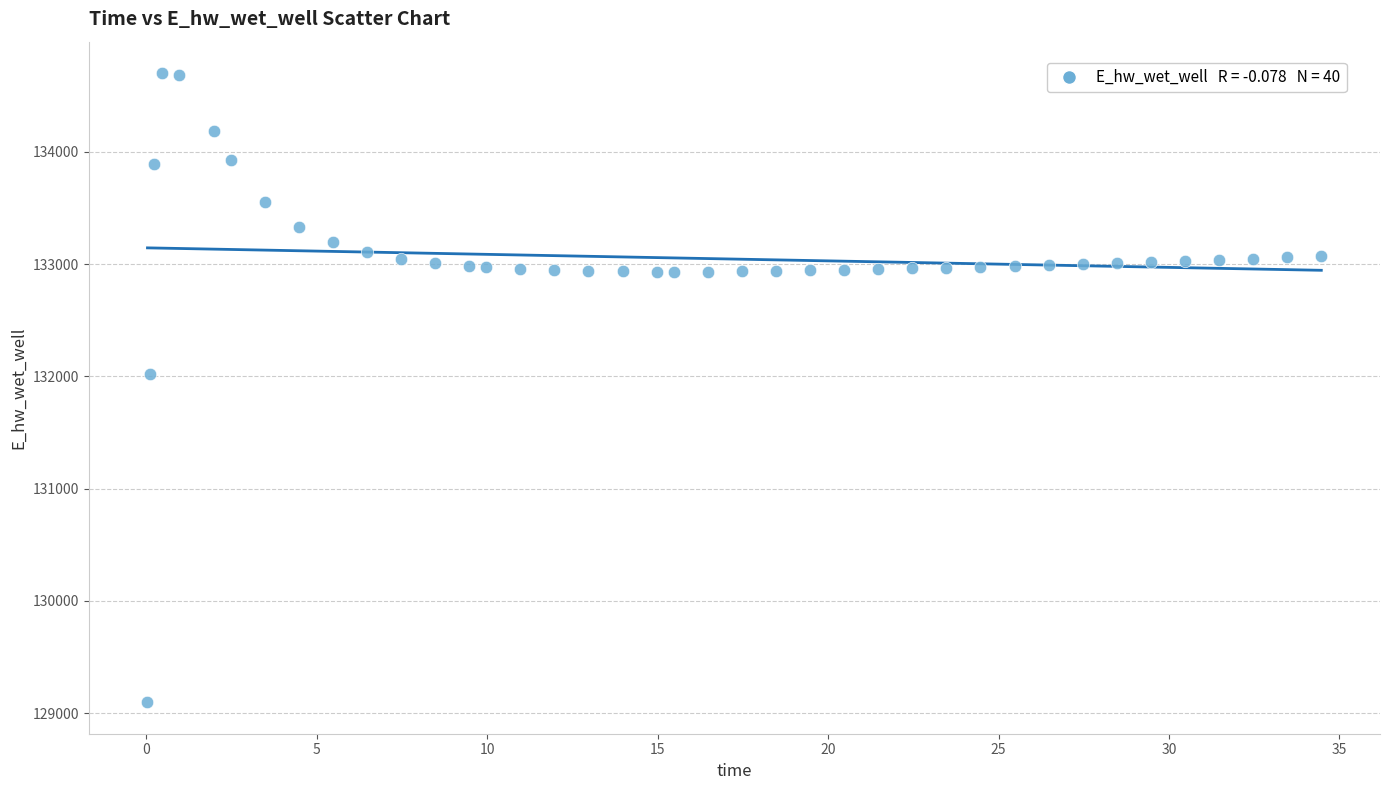

What Y value in the scatter plot is closest to 131899?

132021.0